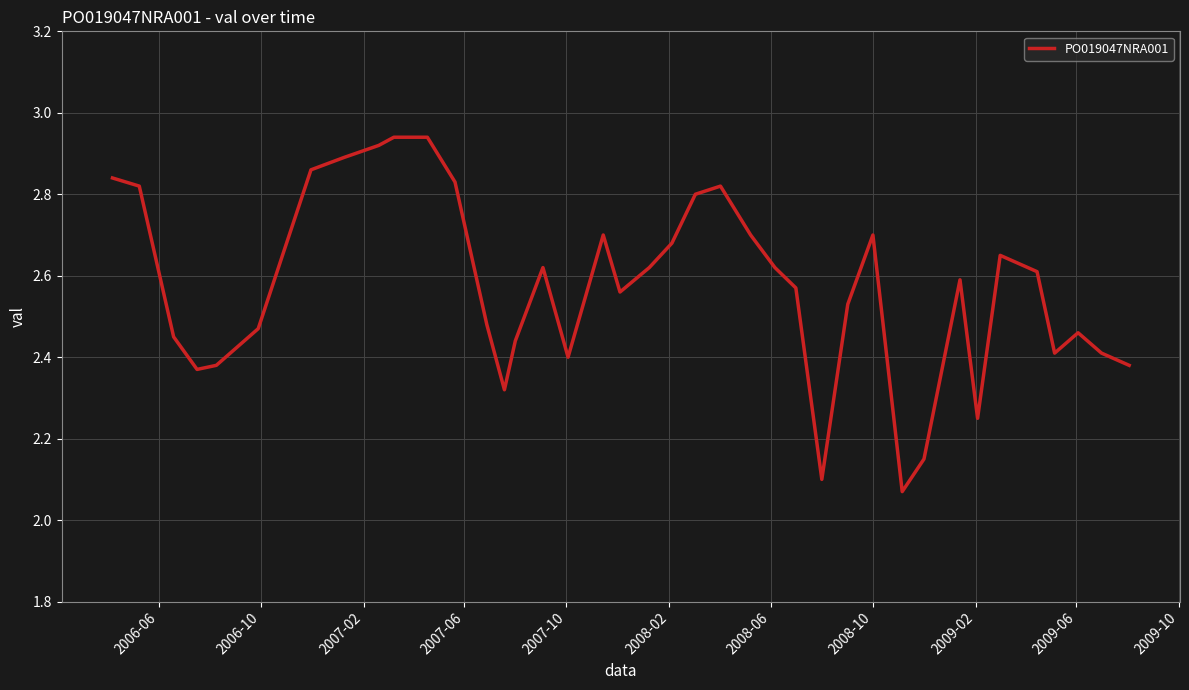

What is the minimum value shown in the chart?

2.1